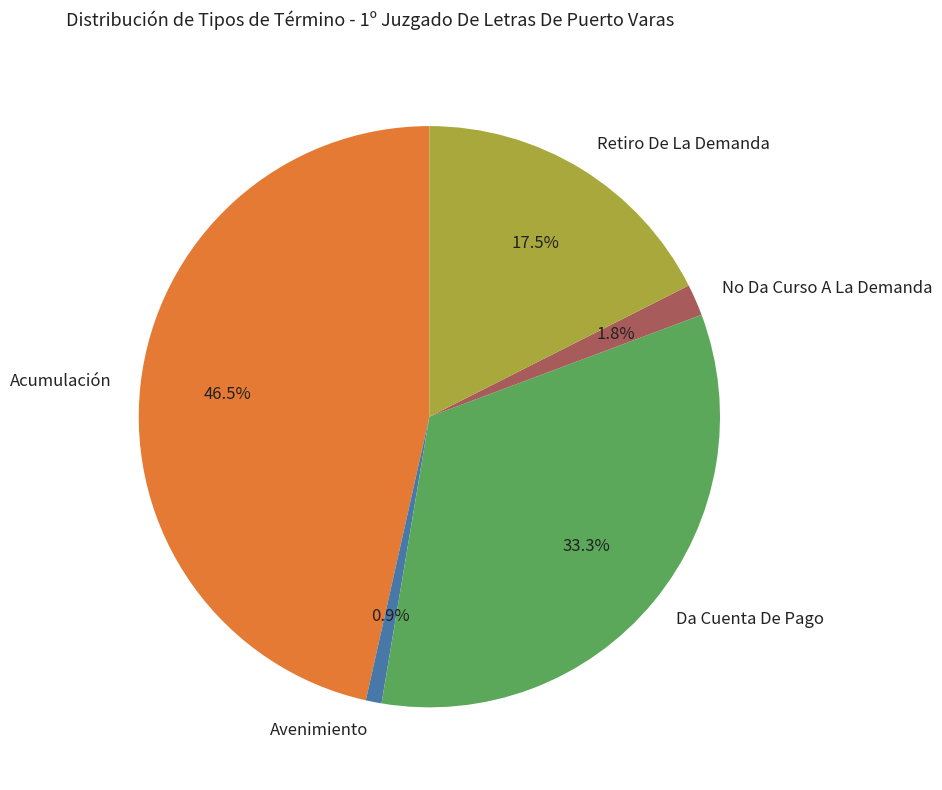

Rank the categories by value from highest to lowest.

Acumulación, Da Cuenta De Pago, Retiro De La Demanda, No Da Curso A La Demanda, Avenimiento